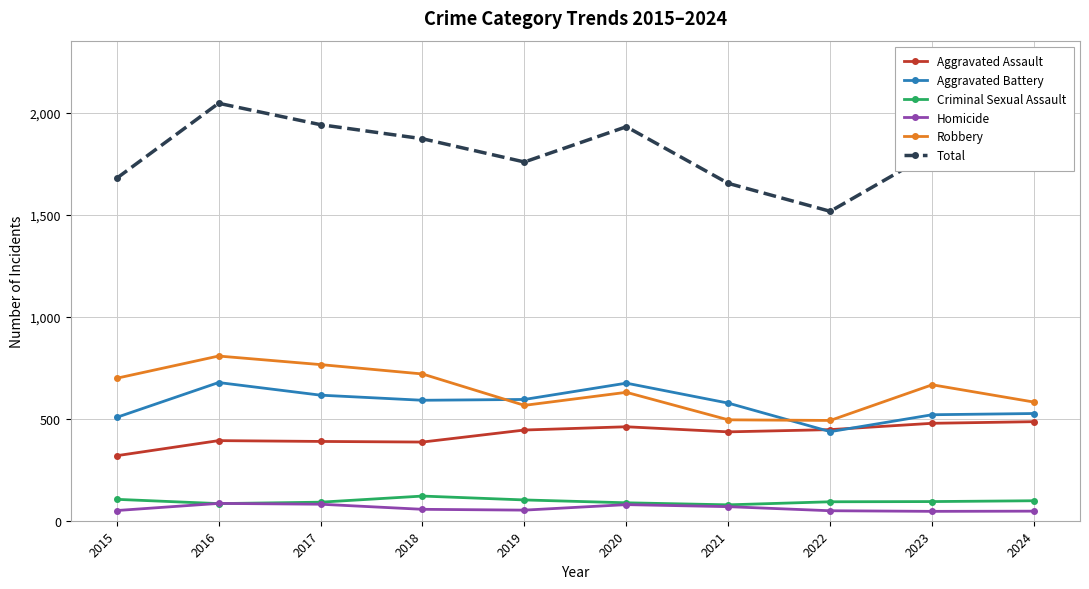

What is the greatest value displayed?

2048